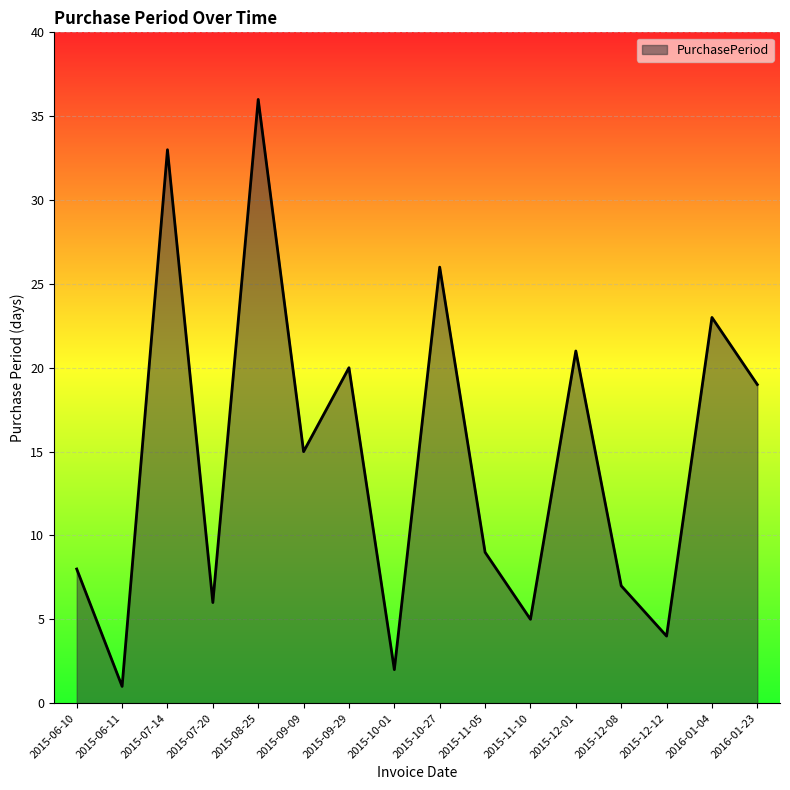

Rank the categories by value from lowest to highest.

2015-06-11, 2015-10-01, 2015-12-12, 2015-11-10, 2015-07-20, 2015-12-08, 2015-06-10, 2015-11-05, 2015-09-09, 2016-01-23, 2015-09-29, 2015-12-01, 2016-01-04, 2015-10-27, 2015-07-14, 2015-08-25